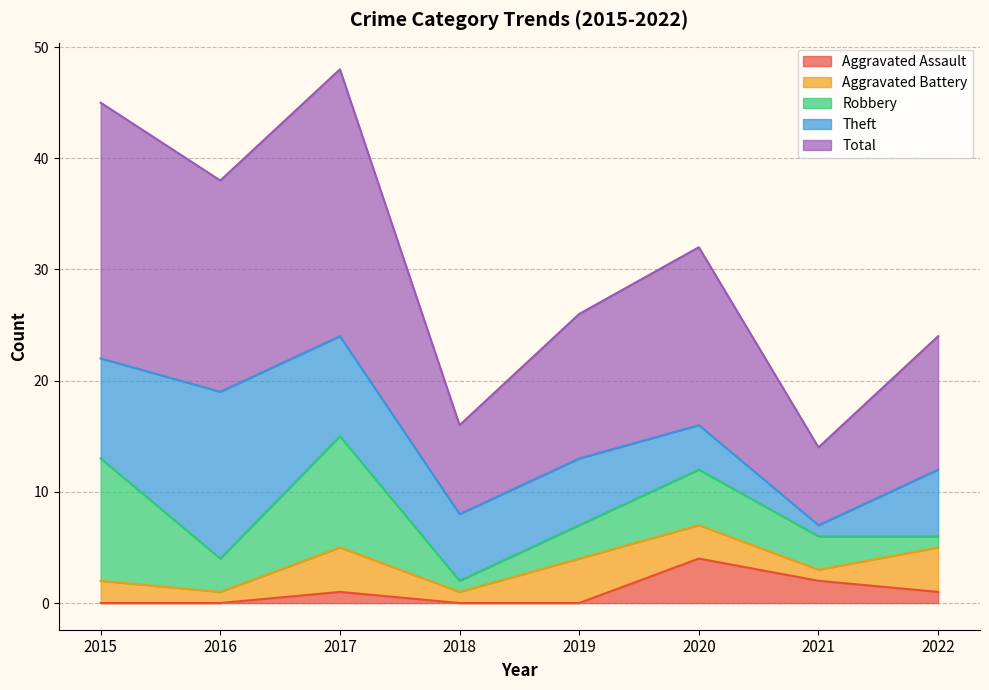

Does the chart display data point markers on the line(s)?

No